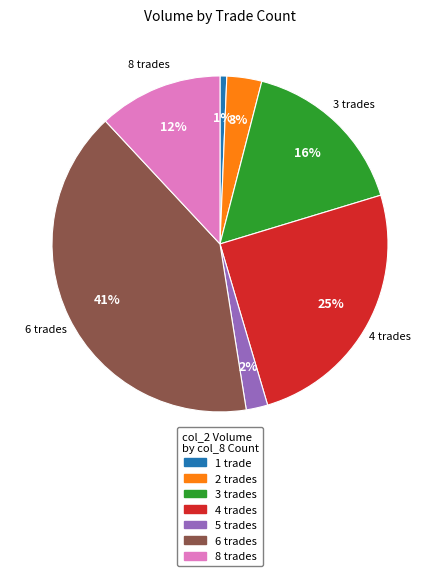

To the nearest percent, what is the average slice percentage?

14%